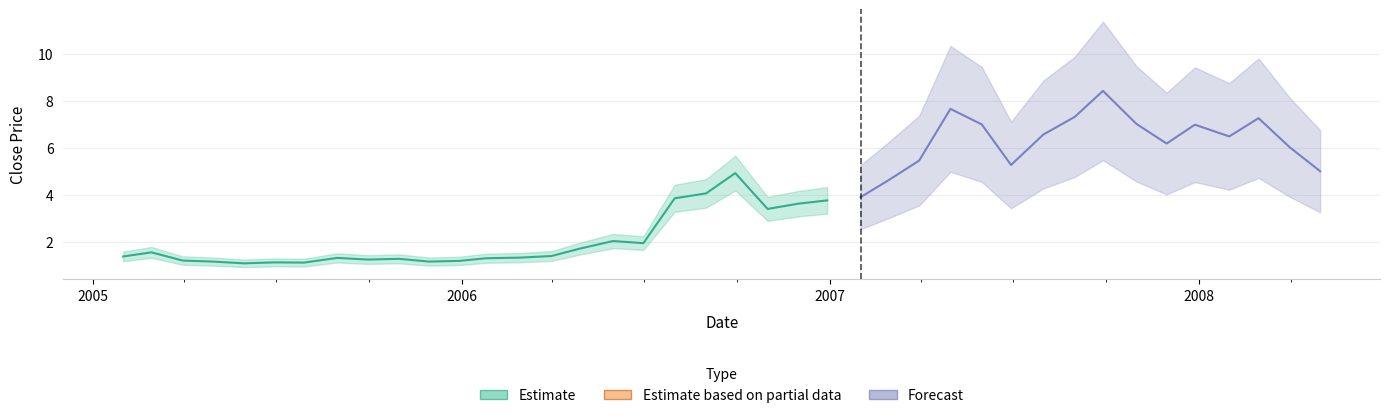

At which label is the value closest to 4?

2006-08-31